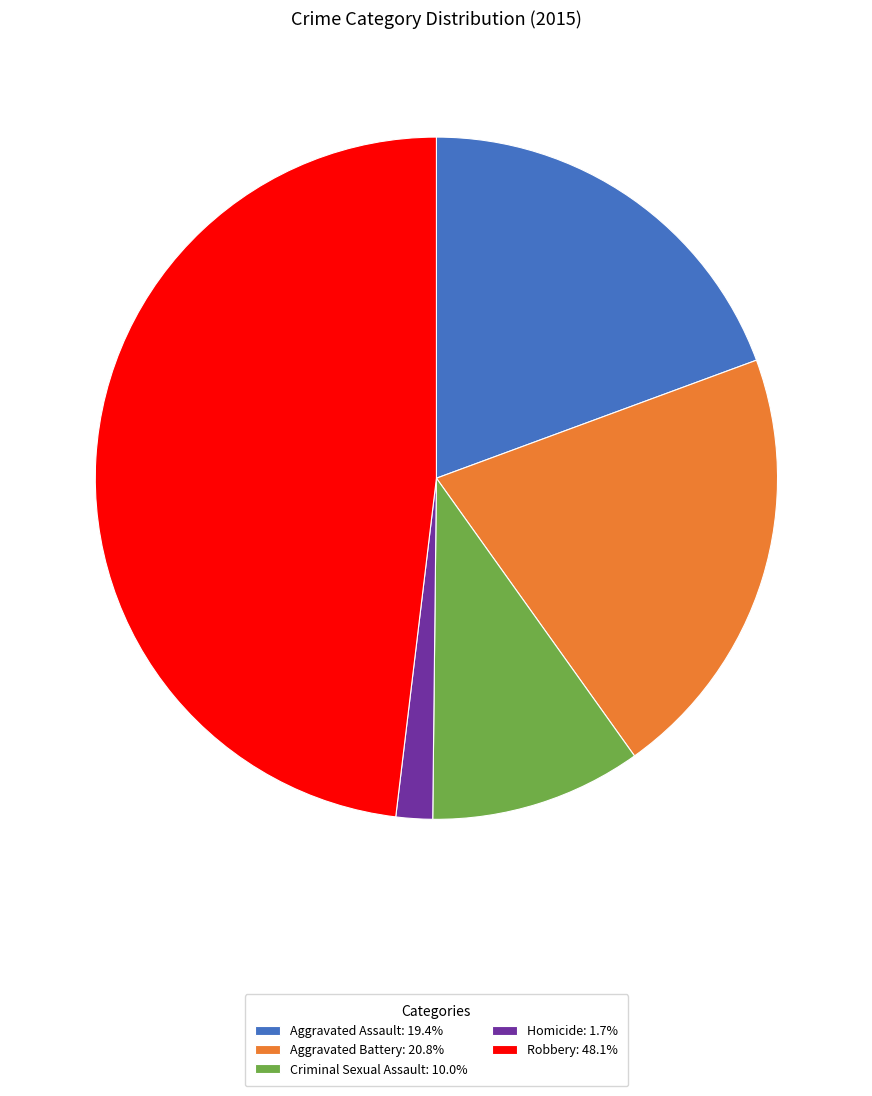

Is there any slice that represents more than half of the pie?

No